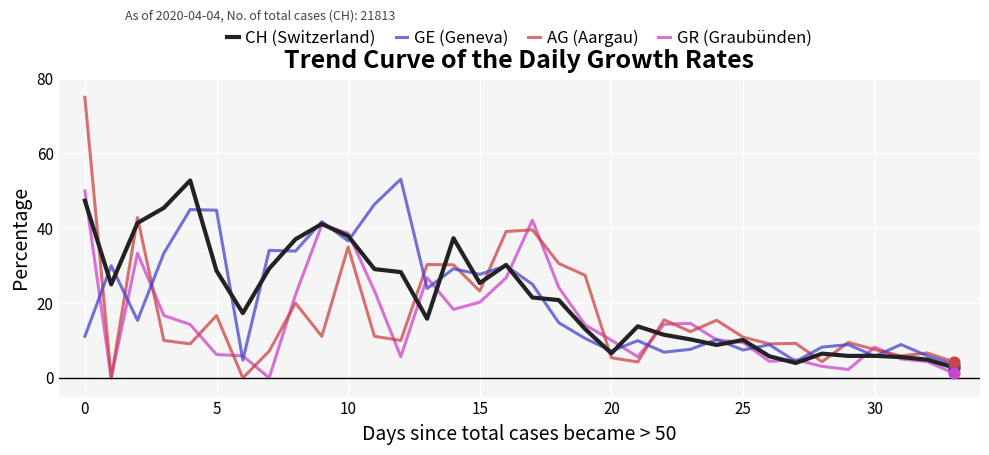

What are all the series names shown in the legend?

CH (Switzerland), GE (Geneva), AG (Aargau), GR (Graubünden)